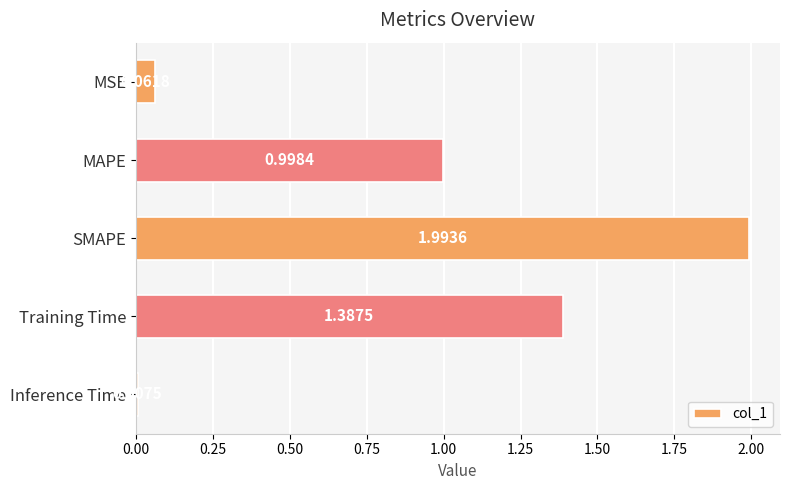

What is the label of the 2nd bar from the top?

MAPE